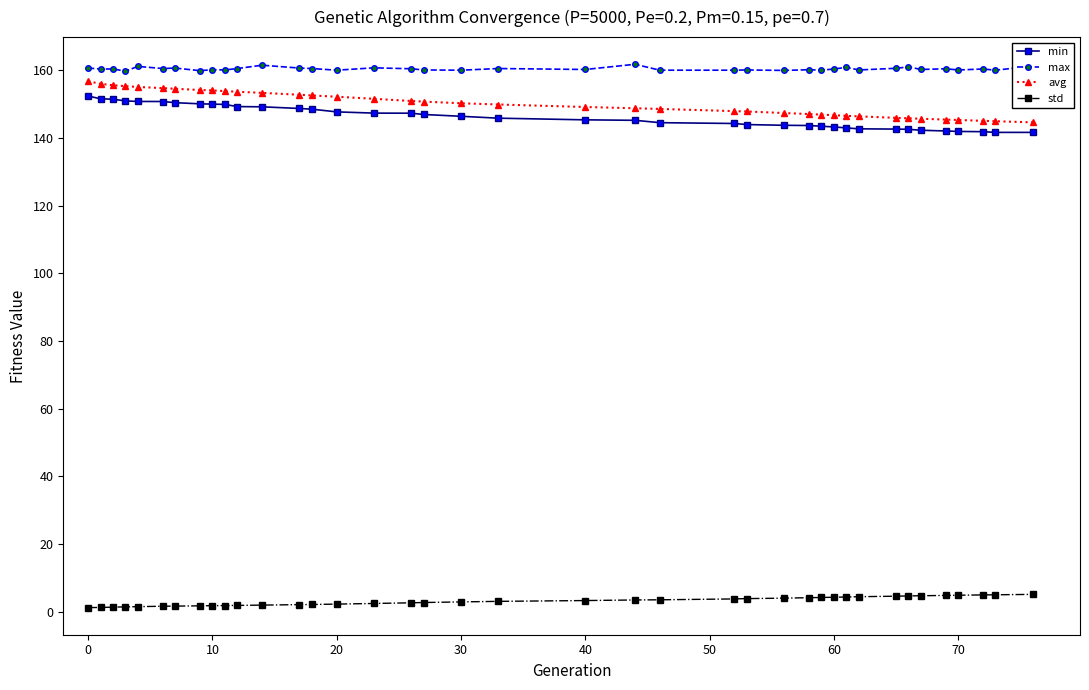

Is this an area chart (filled region under the line)?

No